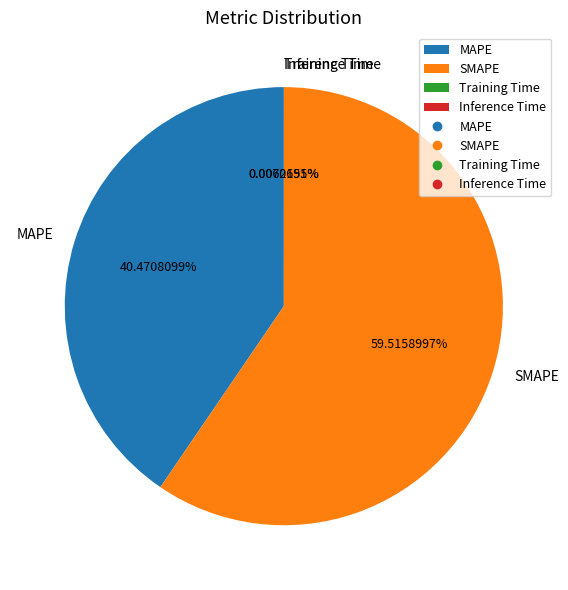

How much of the chart is everything except SMAPE?

40.5%